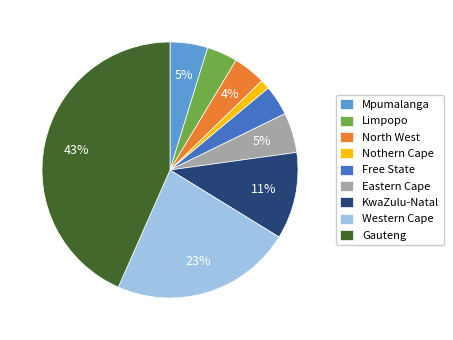

To the nearest percent, what percentage of the pie is Mpumalanga?

5%